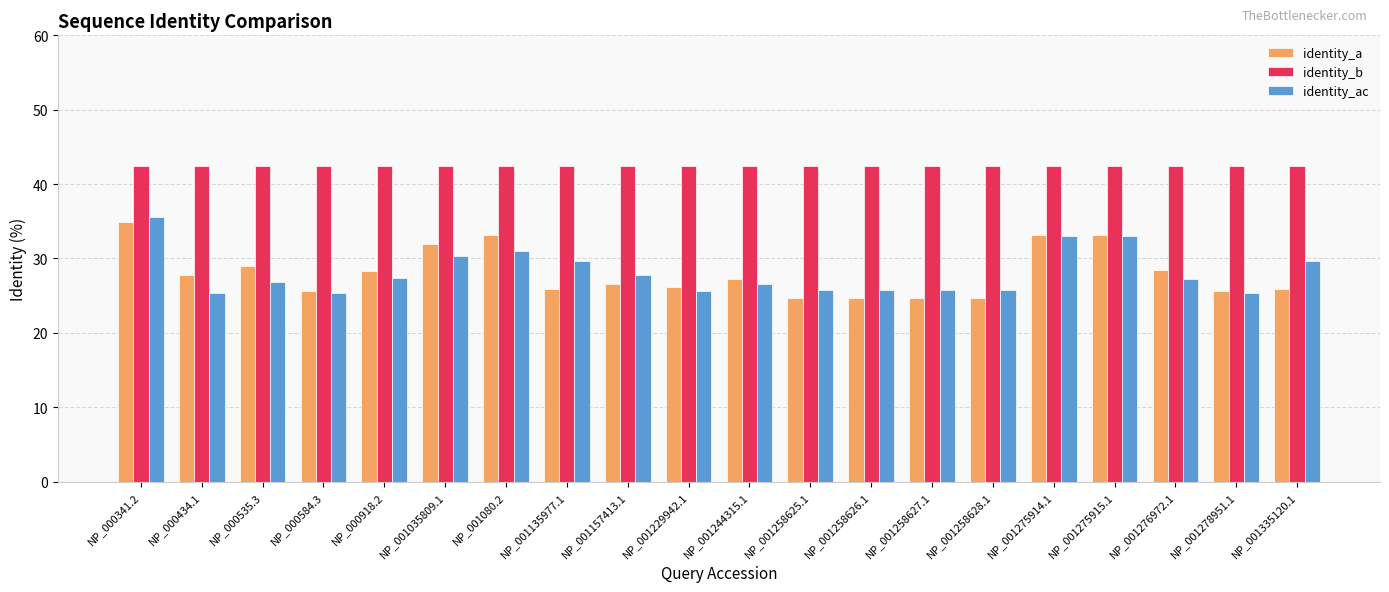

What is the highest value of the identity_a series?

34.9